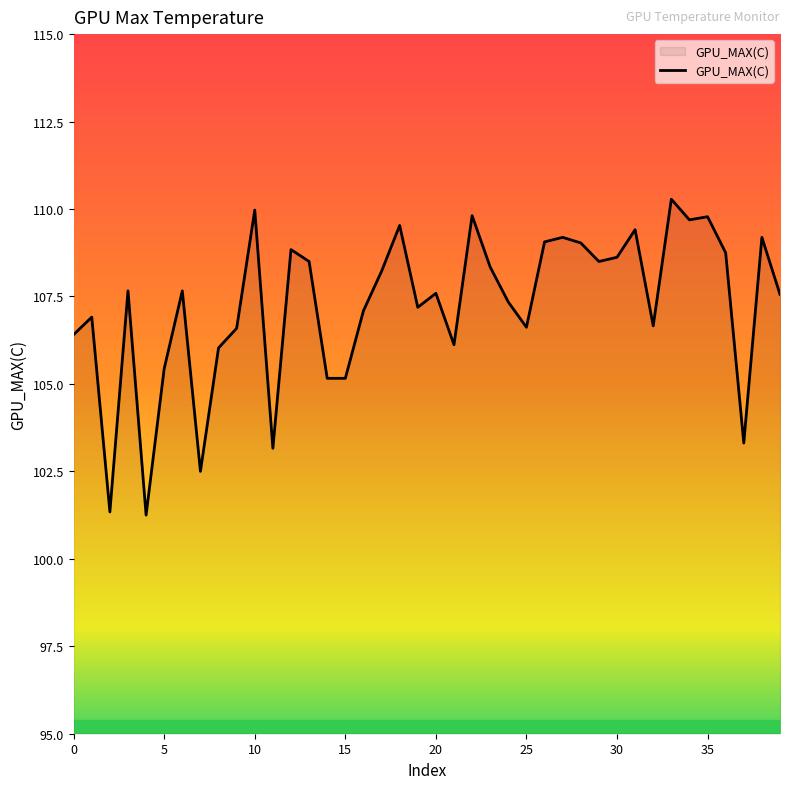

What is the maximum value shown in the chart?

110.3